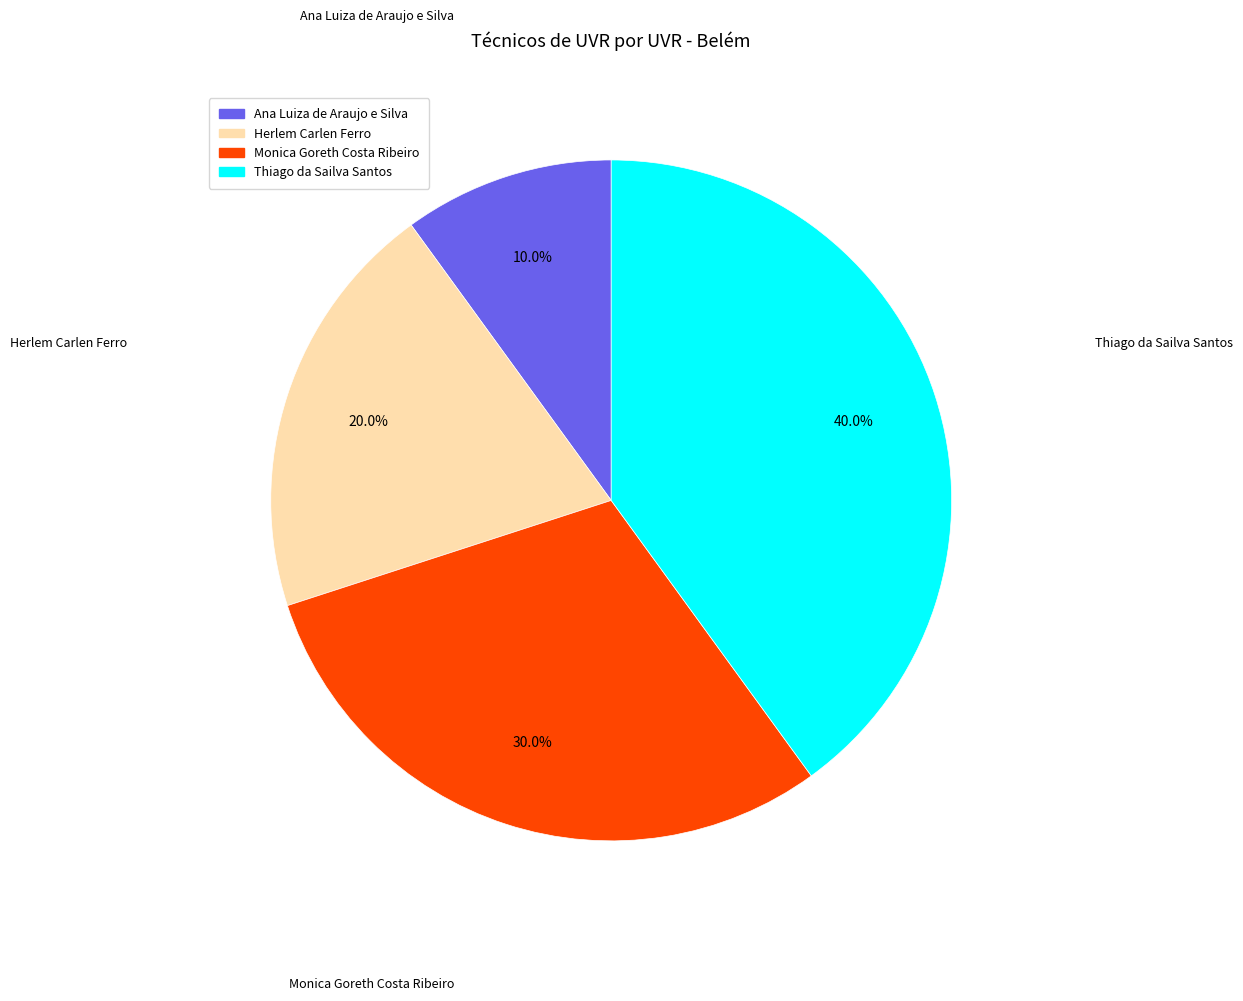

True or false: Monica Goreth Costa Ribeiro accounts for 15% of the total.

False